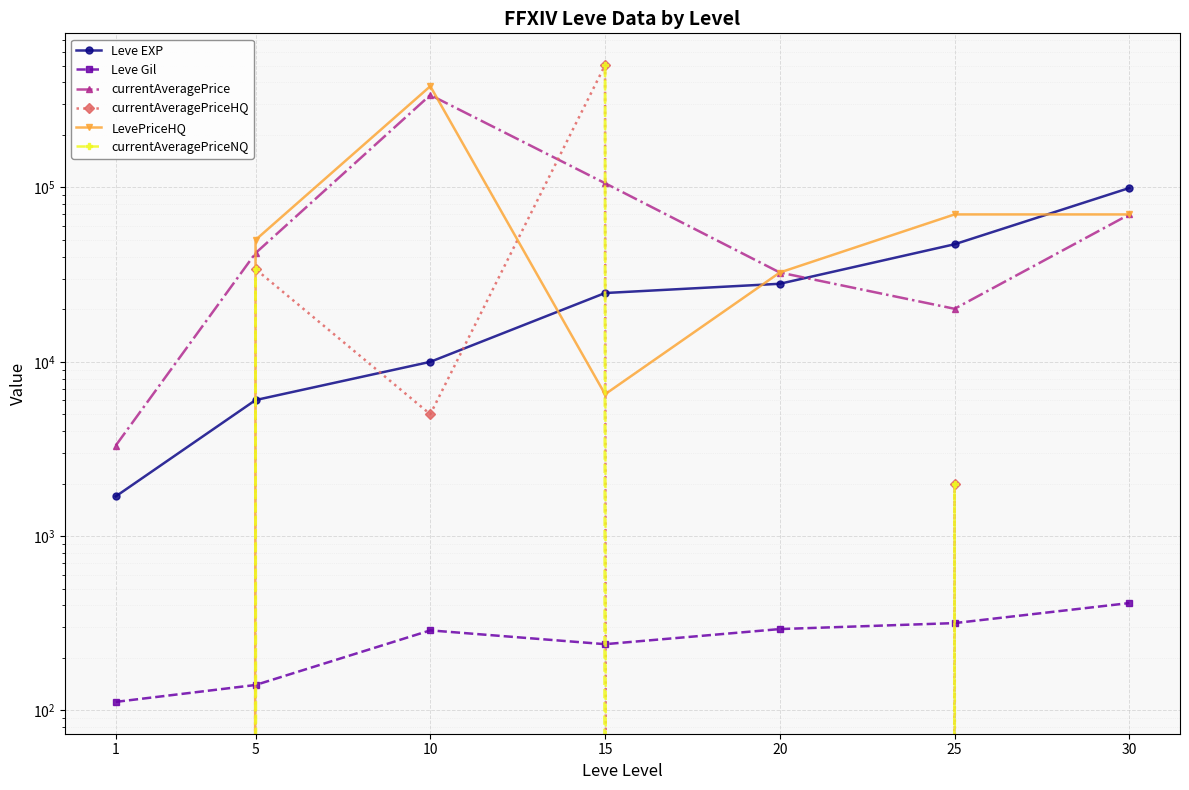

Is this an area chart (filled region under the line)?

No